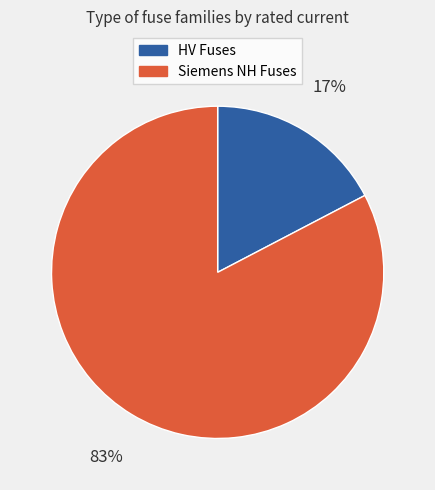

Does any single category account for the majority?

Yes